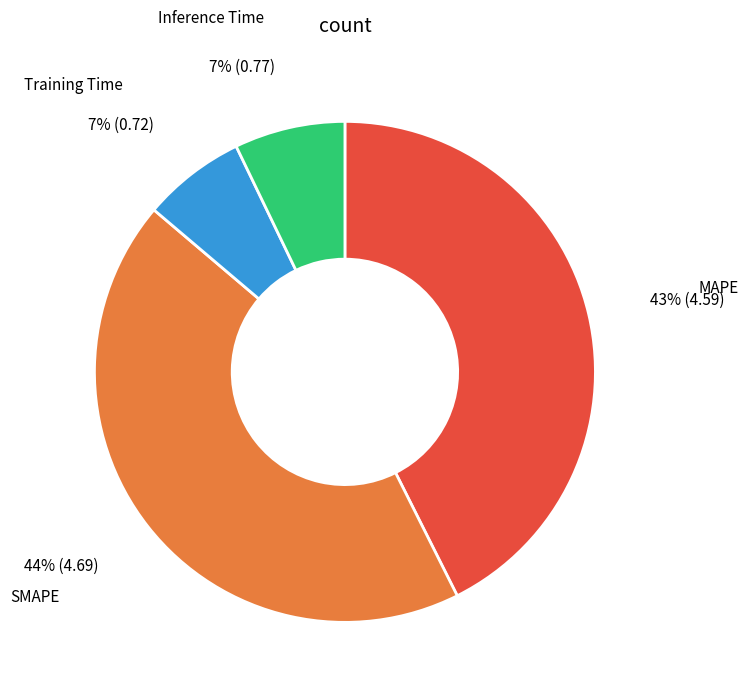

To the nearest percent, what is the combined percentage of Training Time and Inference Time?

14%